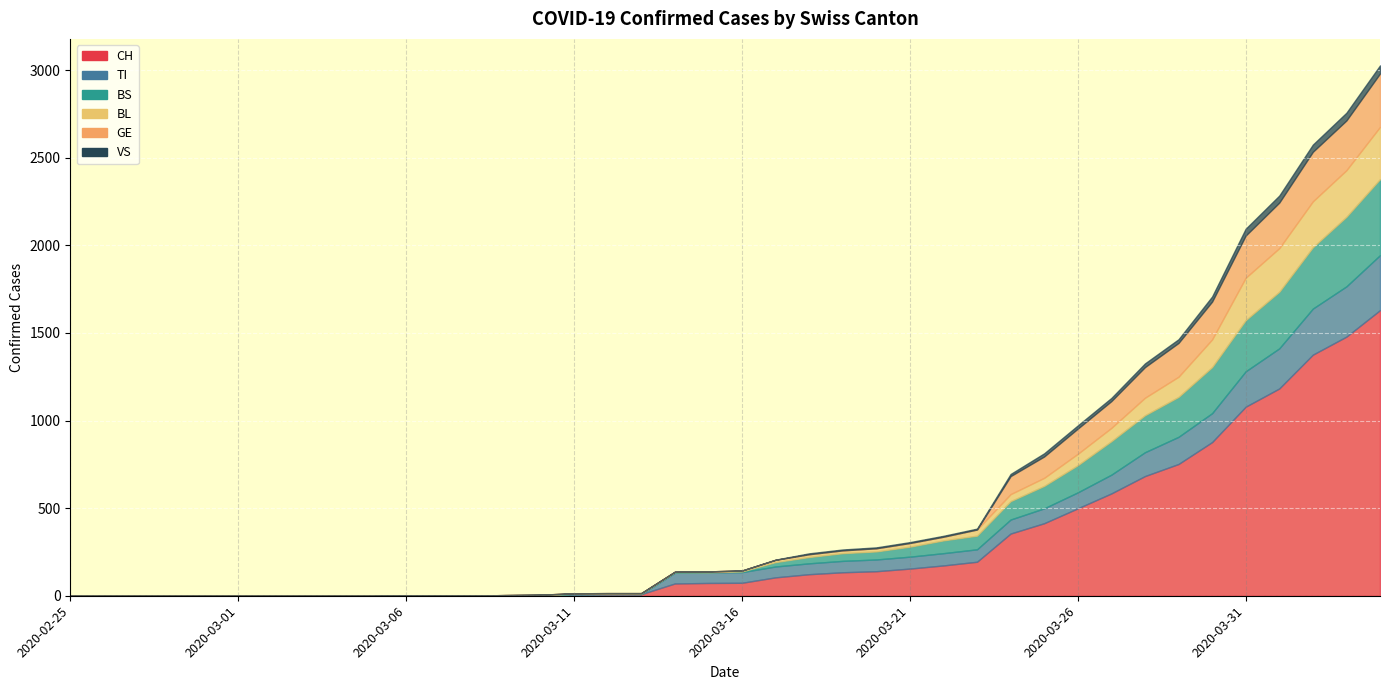

What position from the right is 2020-03-05?

31